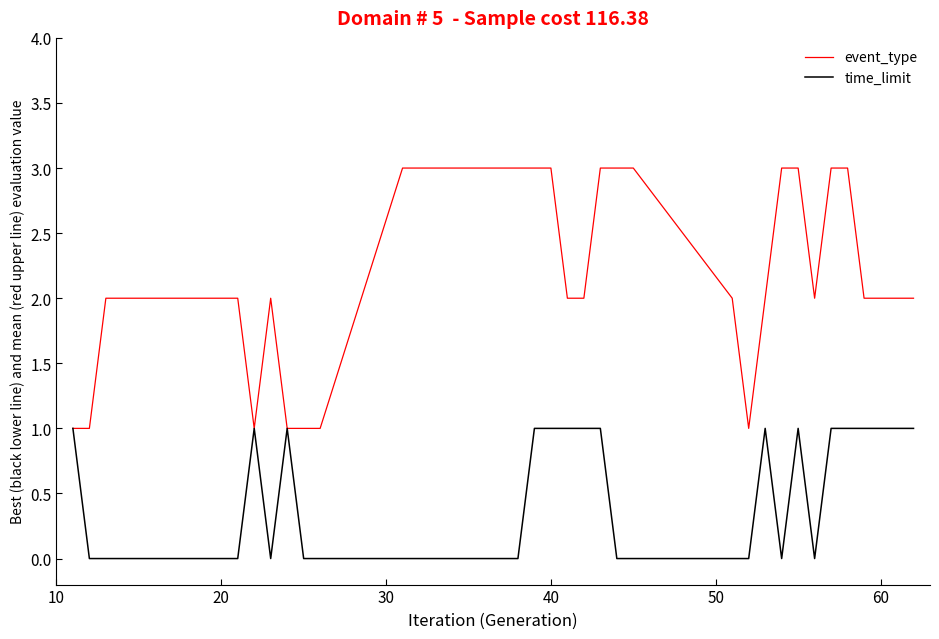

Which series has the largest range (max minus min)?

event_type